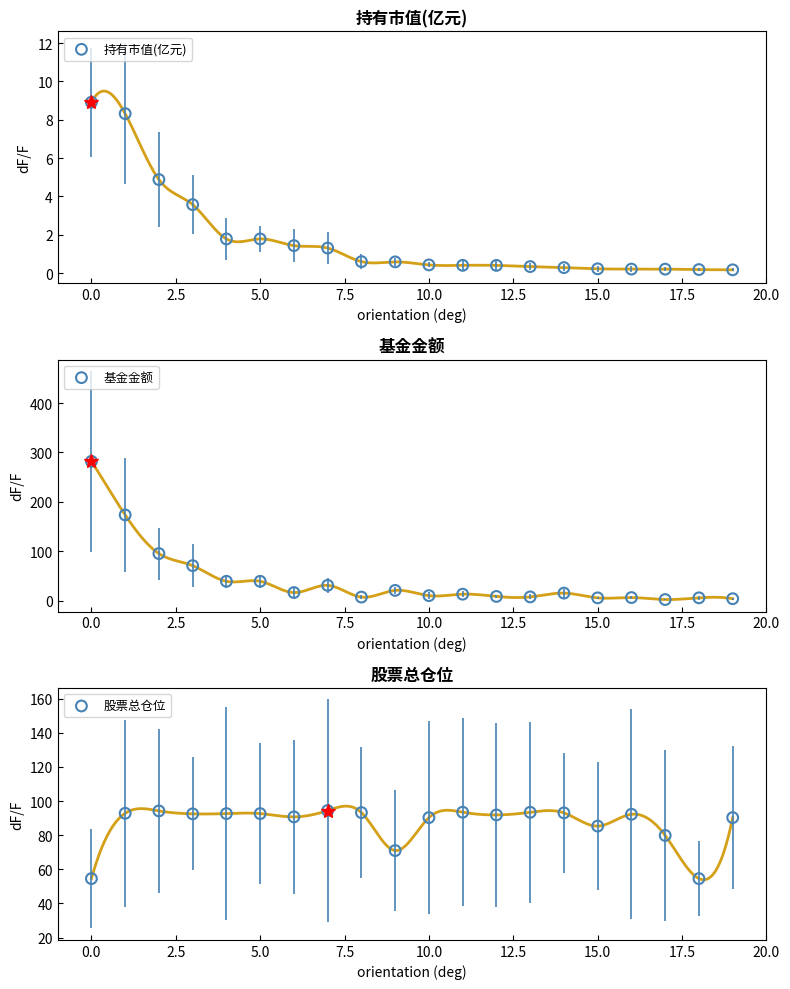

At how many categories does at least one series exceed 5?

20